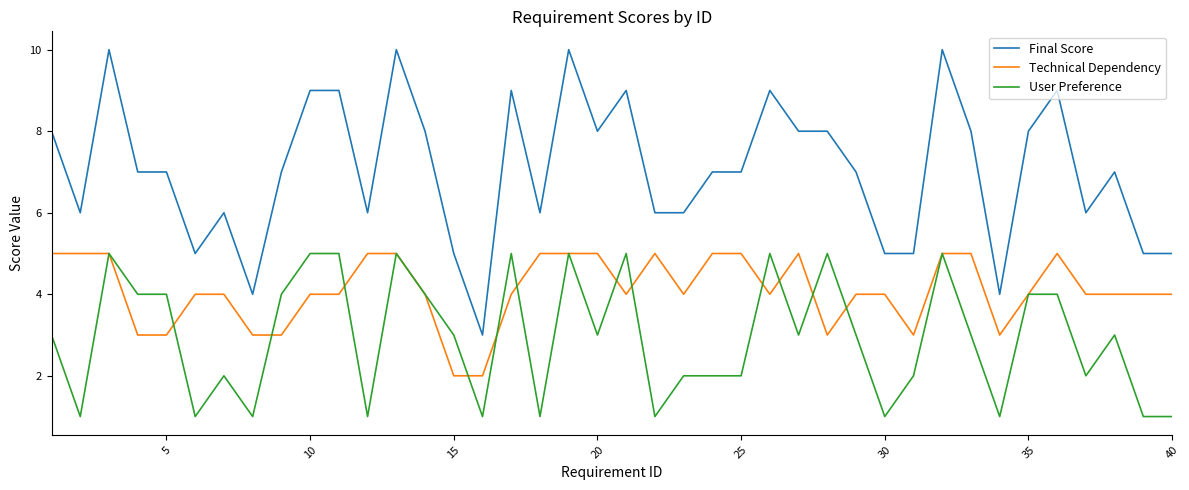

Rank the series by their average value, from highest to lowest.

Final Score, Technical Dependency, User Preference